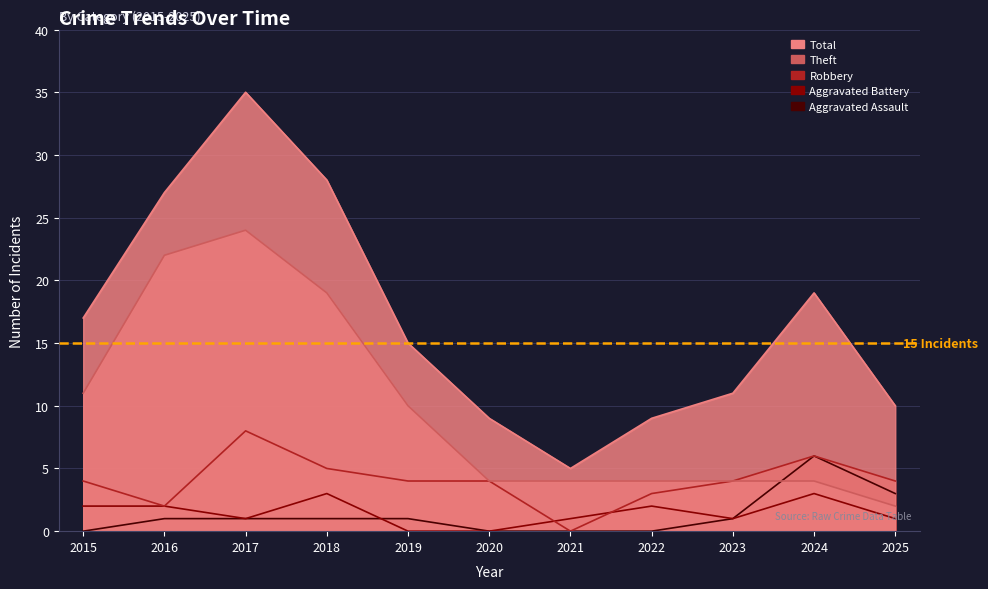

Is the value of Aggravated Battery at 2022 greater than the value of Robbery at 2022?

No